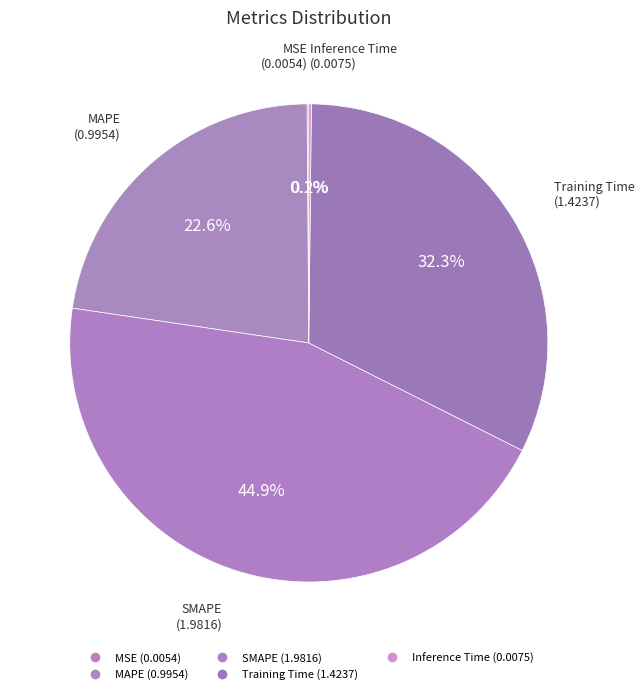

Is there a majority slice in this chart?

No